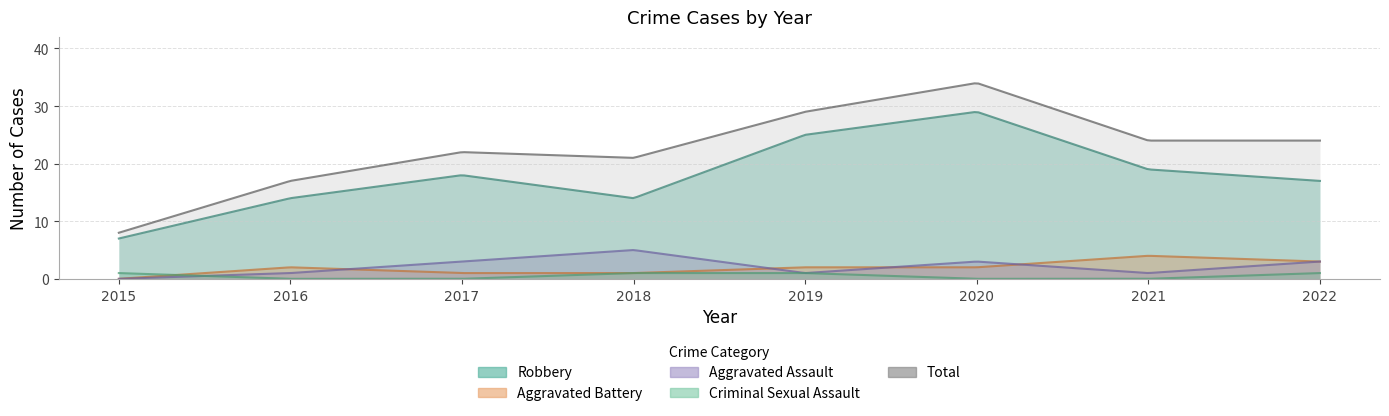

What is the sum of the Criminal Sexual Assault values at 2022 and 2019?

2